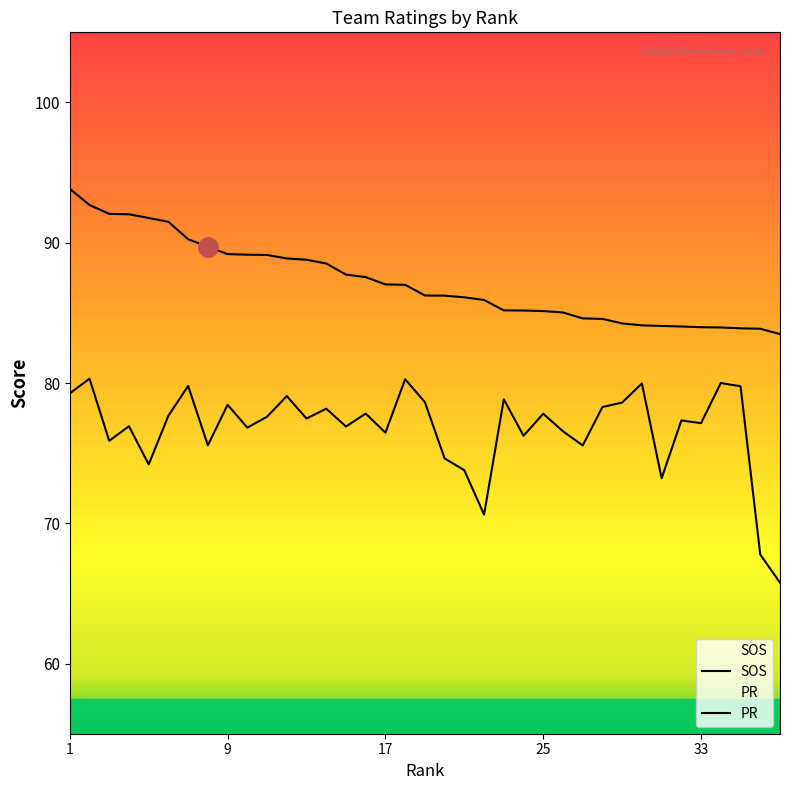

The value of SOS at 34 is 33.5. True or false?

False